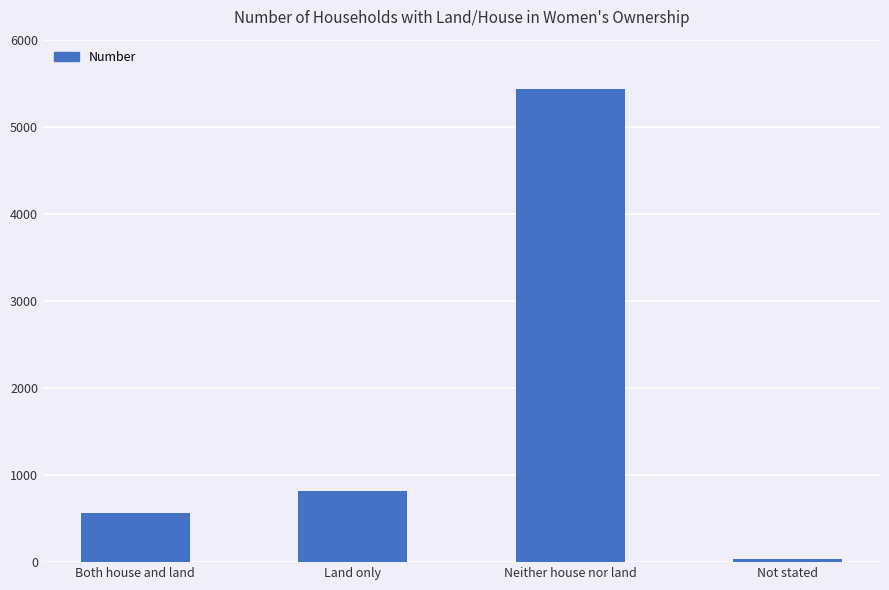

Rank the categories by value from lowest to highest.

Not stated, Both house and land, Land only, Neither house nor land